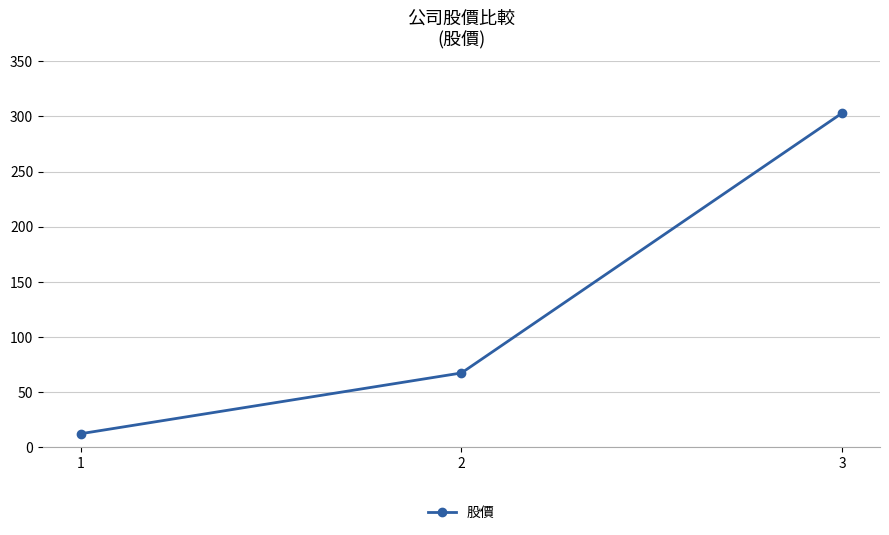

At which category does the chart reach its minimum across all series?

1